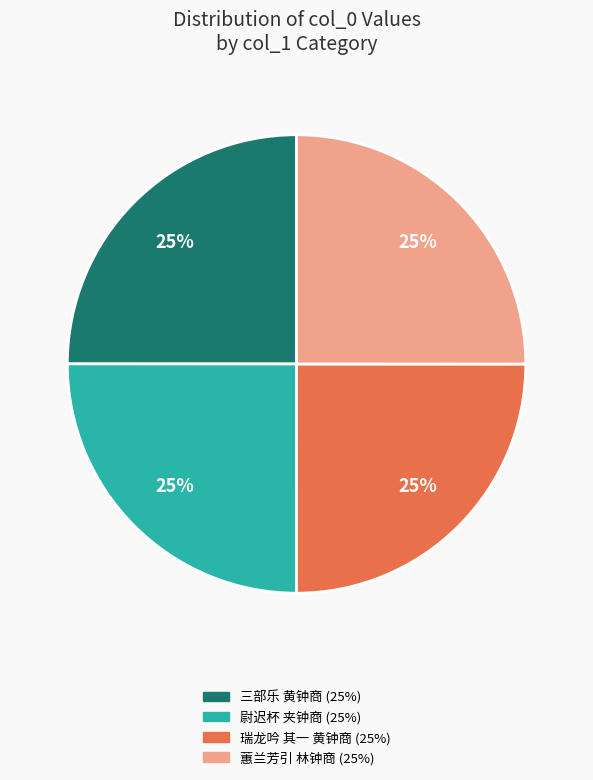

Does any single category account for the majority?

No